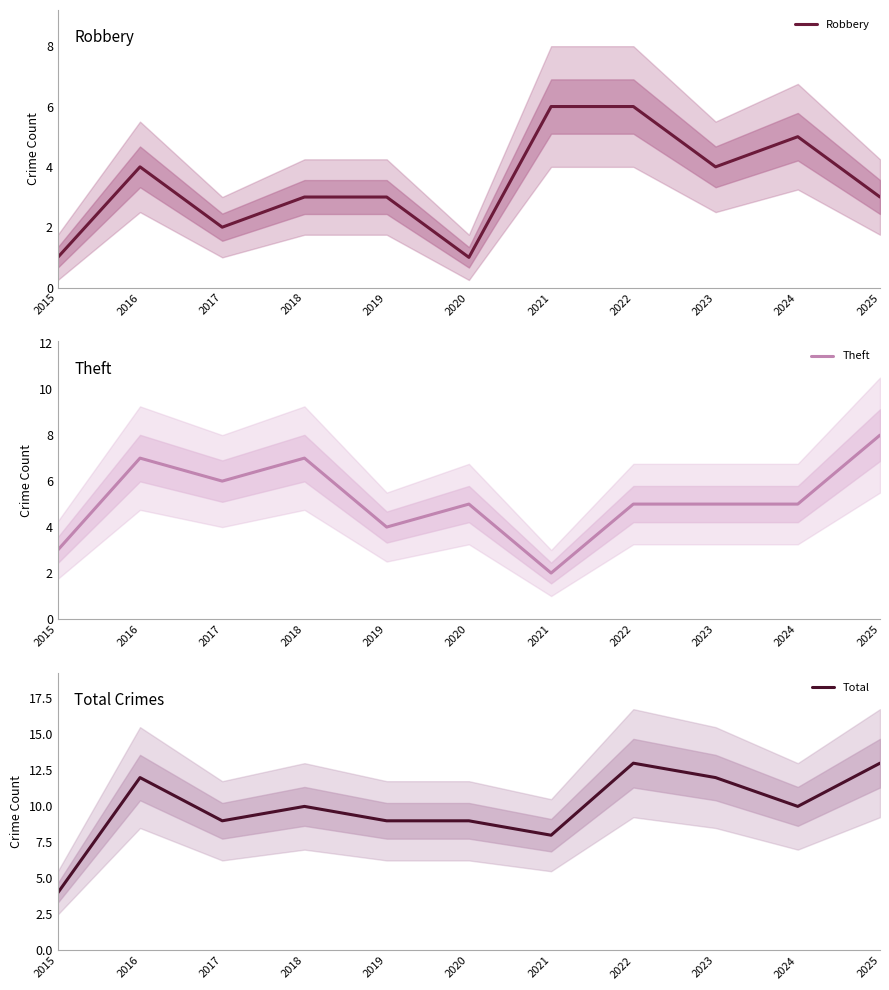

What is the greatest value displayed?

13